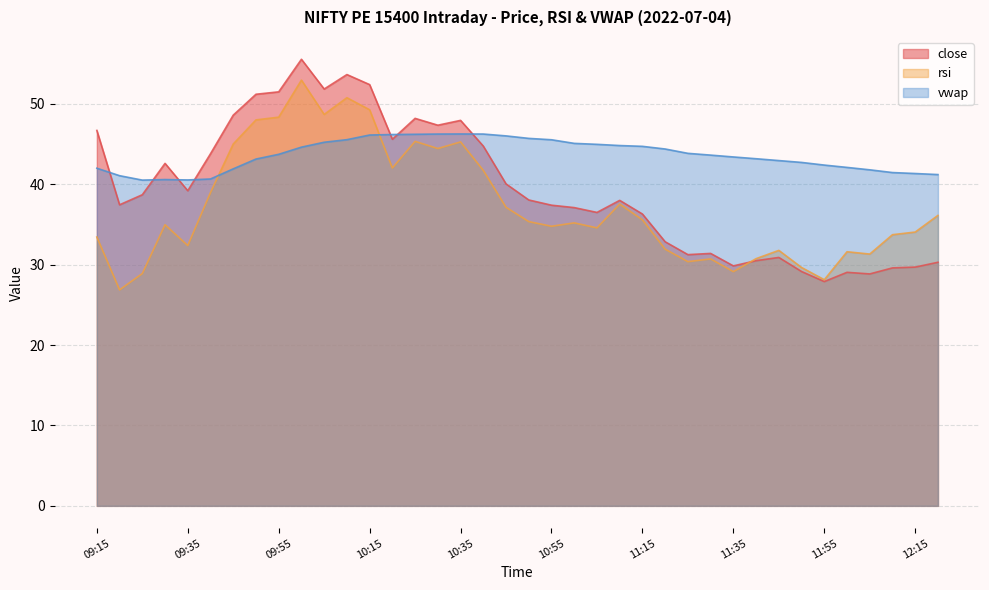

Reading right to left, what are all the values shown in this chart?

close: 30.3	29.7	29.6	28.9	29.1	27.9	29.1	30.9	30.5	29.9	31.4	31.2	32.9	36.3	38.0	36.5	37.1	37.4	38.0	40.0	44.8	48.0	47.4	48.2	45.6	52.4	53.6	51.9	55.5	51.5	51.2	48.6	43.8	39.2	42.6	38.7	37.5	46.7
rsi: 36.1	34.1	33.7	31.3	31.6	28.1	29.6	31.8	30.8	29.1	30.7	30.4	31.9	35.6	37.5	34.6	35.2	34.8	35.4	37.1	41.7	45.3	44.5	45.3	42.0	49.3	50.8	48.7	53.0	48.4	48.0	45.0	39.0	32.4	35.0	28.9	26.9	33.4
vwap: 41.2	41.3	41.5	41.8	42.1	42.4	42.7	43.0	43.2	43.4	43.6	43.9	44.4	44.7	44.8	45.0	45.1	45.5	45.7	46.0	46.2	46.3	46.2	46.2	46.2	46.1	45.5	45.2	44.6	43.7	43.1	41.9	40.7	40.5	40.6	40.5	41.1	42.0